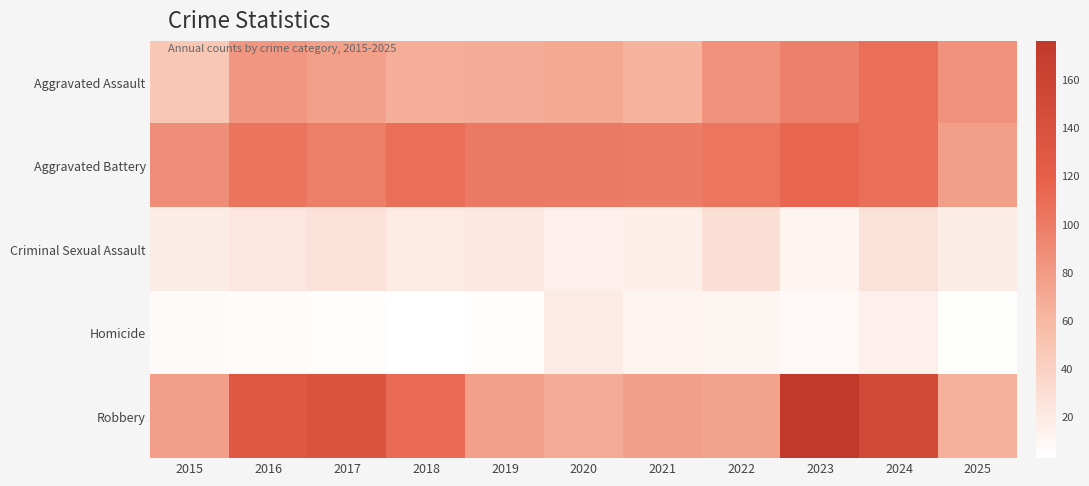

What is the spread (max minus min) of values at 2017?

132